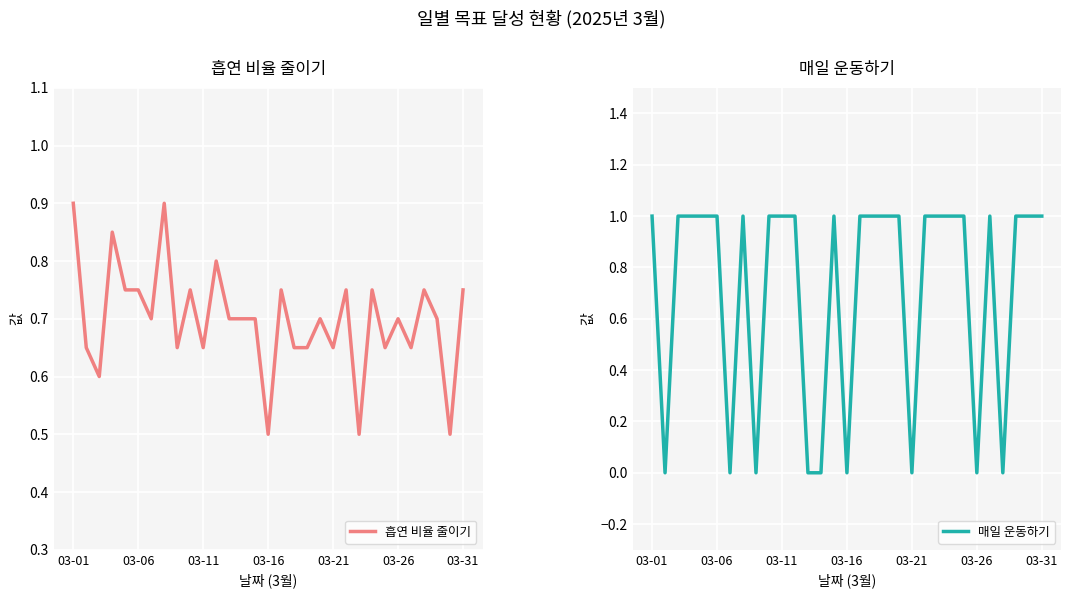

What is the sum of the 흡연 비율 줄이기 values at 22 and 12?

1.2